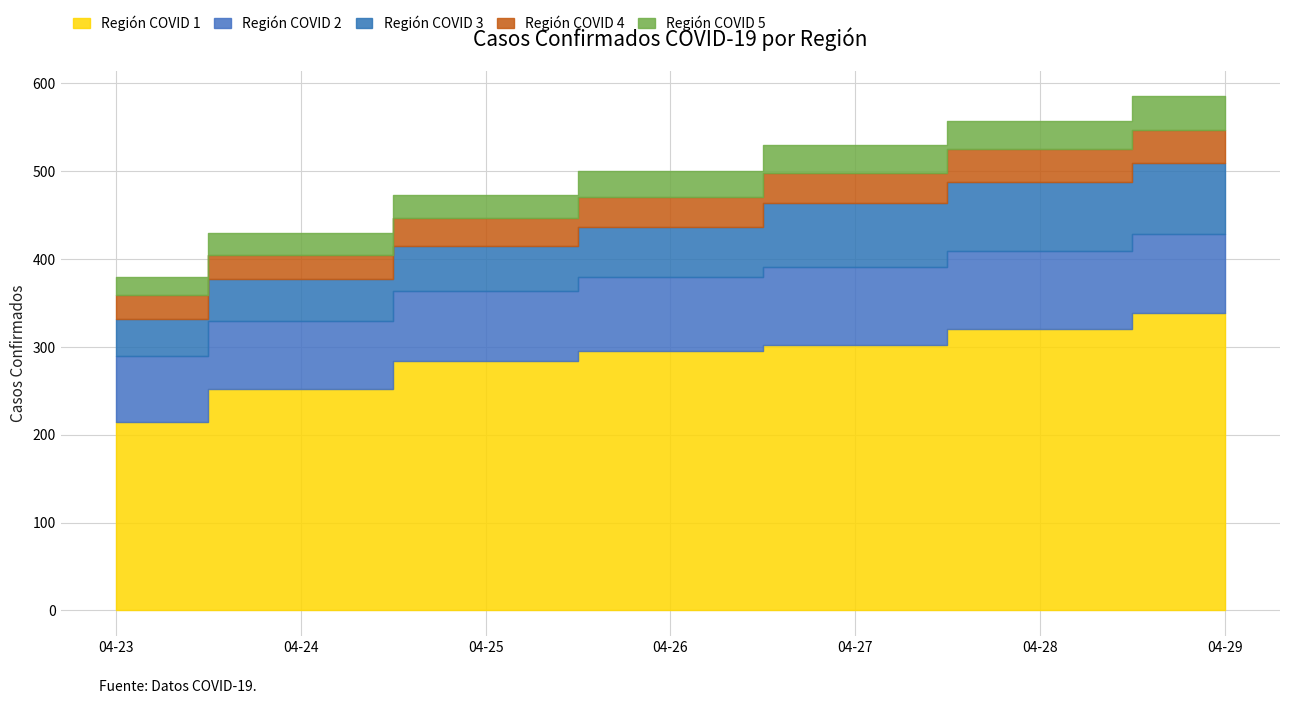

Between 2020-04-24 and 2020-04-26, which series saw the biggest shift?

Región COVID 1